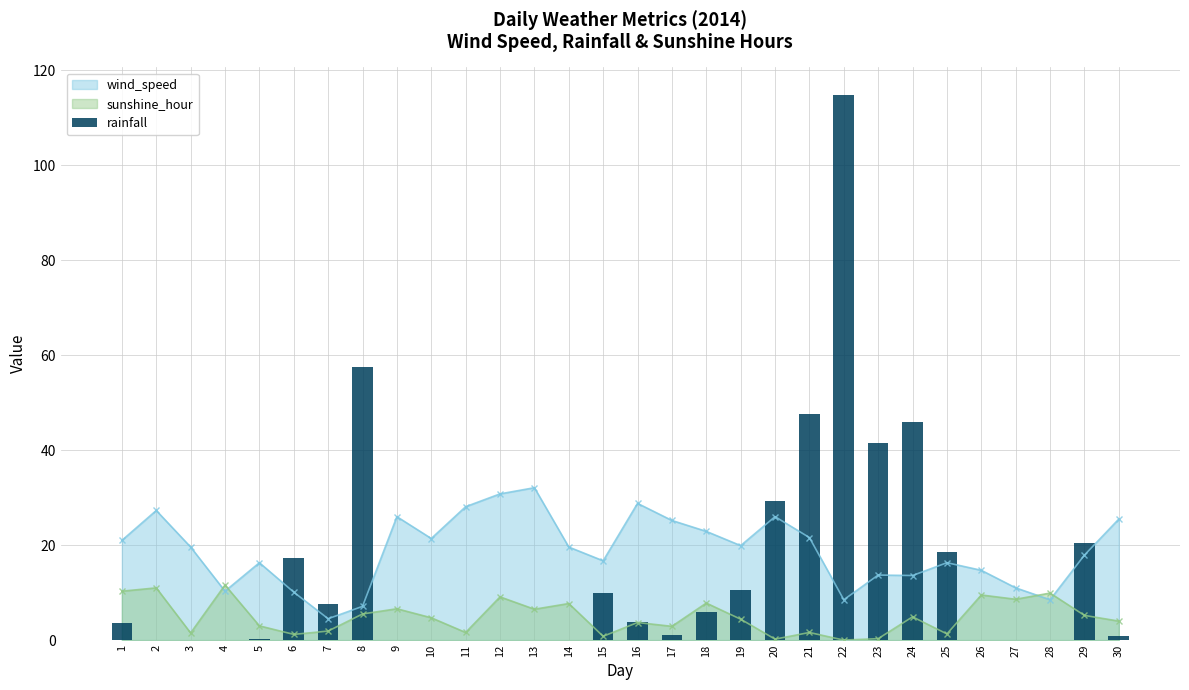

What is the change in value from 2 to 11?

+0.1